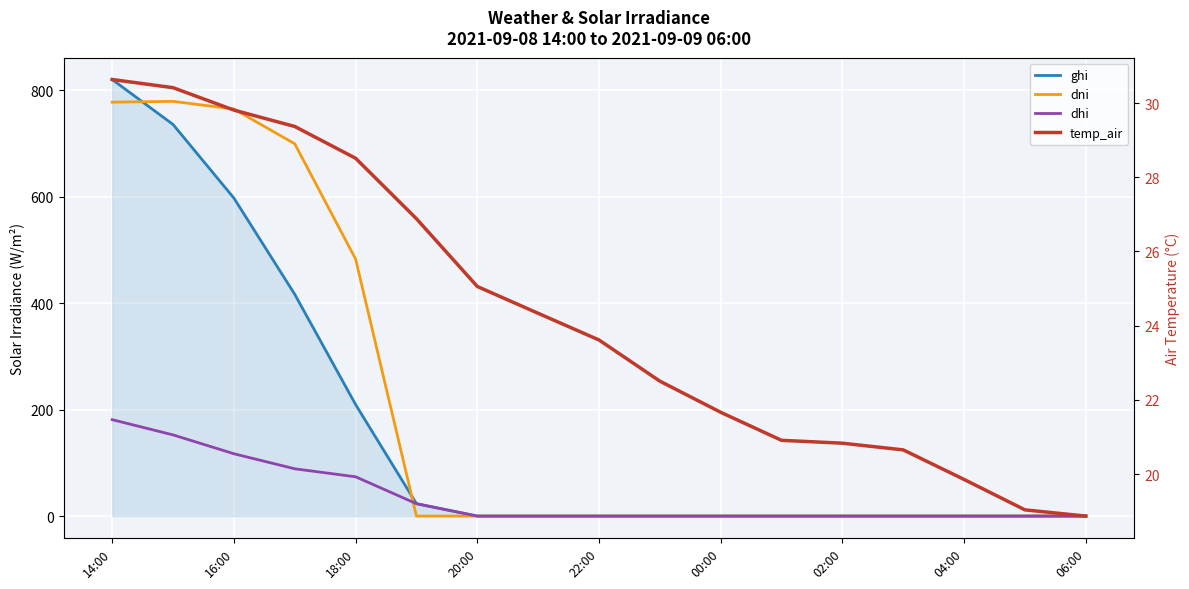

What are all the series names shown in the legend?

ghi, dni, dhi, temp_air